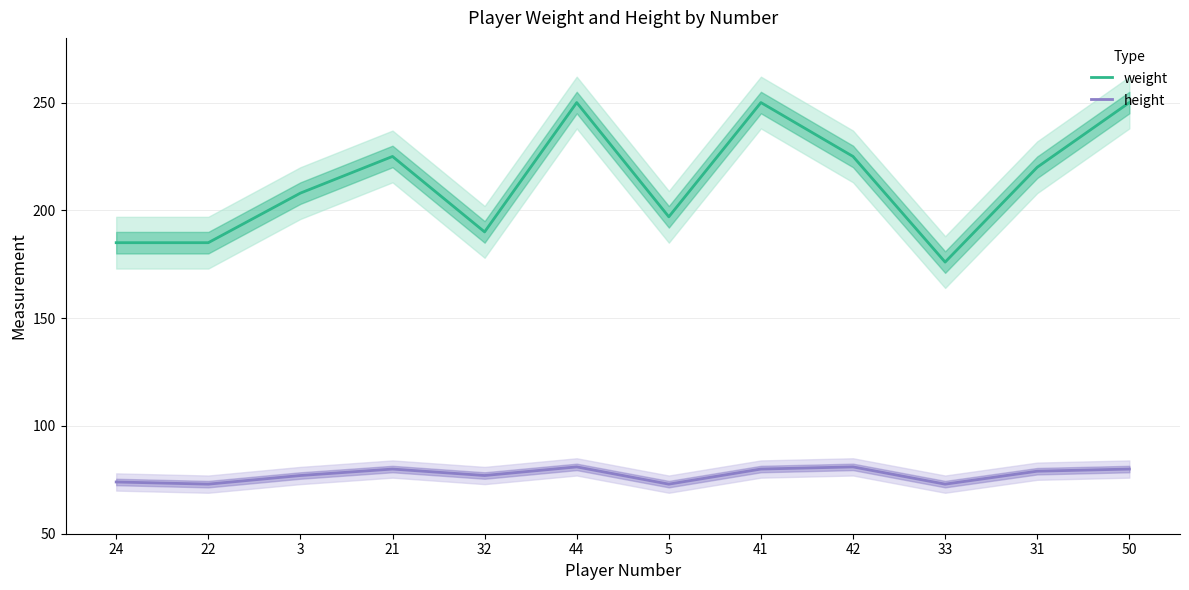

Reading left to right, transcribe all the data shown in this chart.

weight: 24=185	22=185	3=208	21=225	32=190	44=250	5=197	41=250	42=225	33=176	31=220	50=250
height: 24=74	22=73	3=77	21=80	32=77	44=81	5=73	41=80	42=81	33=73	31=79	50=80